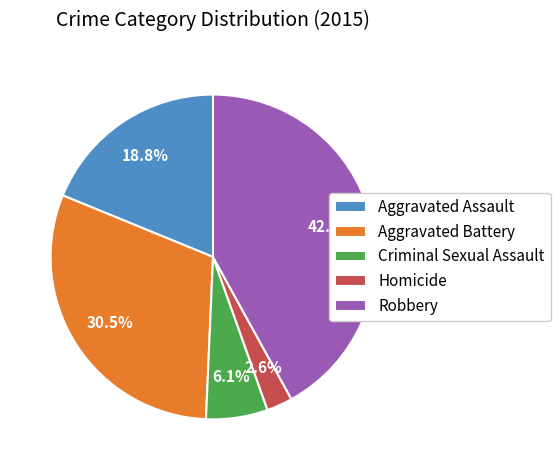

The Robbery slice represents 32% of the pie. True or false?

False